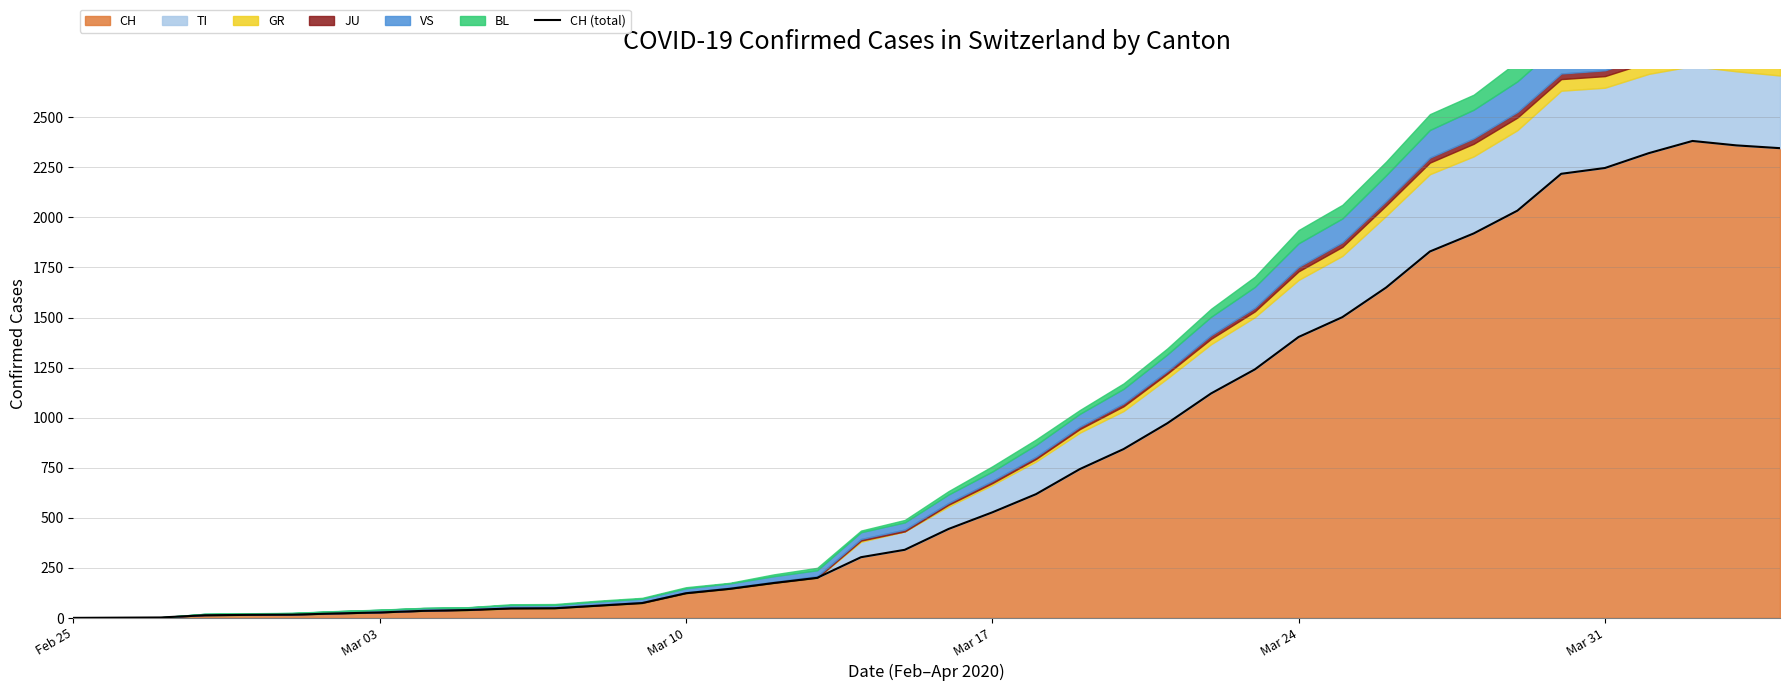

What is the average value?

810